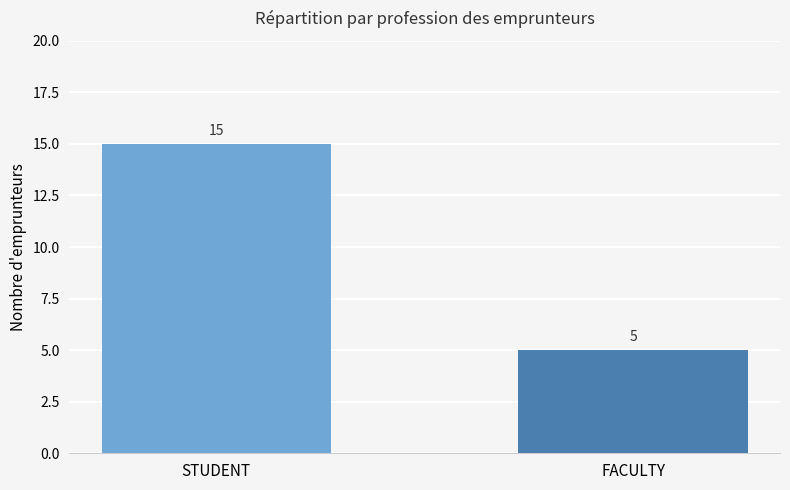

What is the greatest value displayed?

15